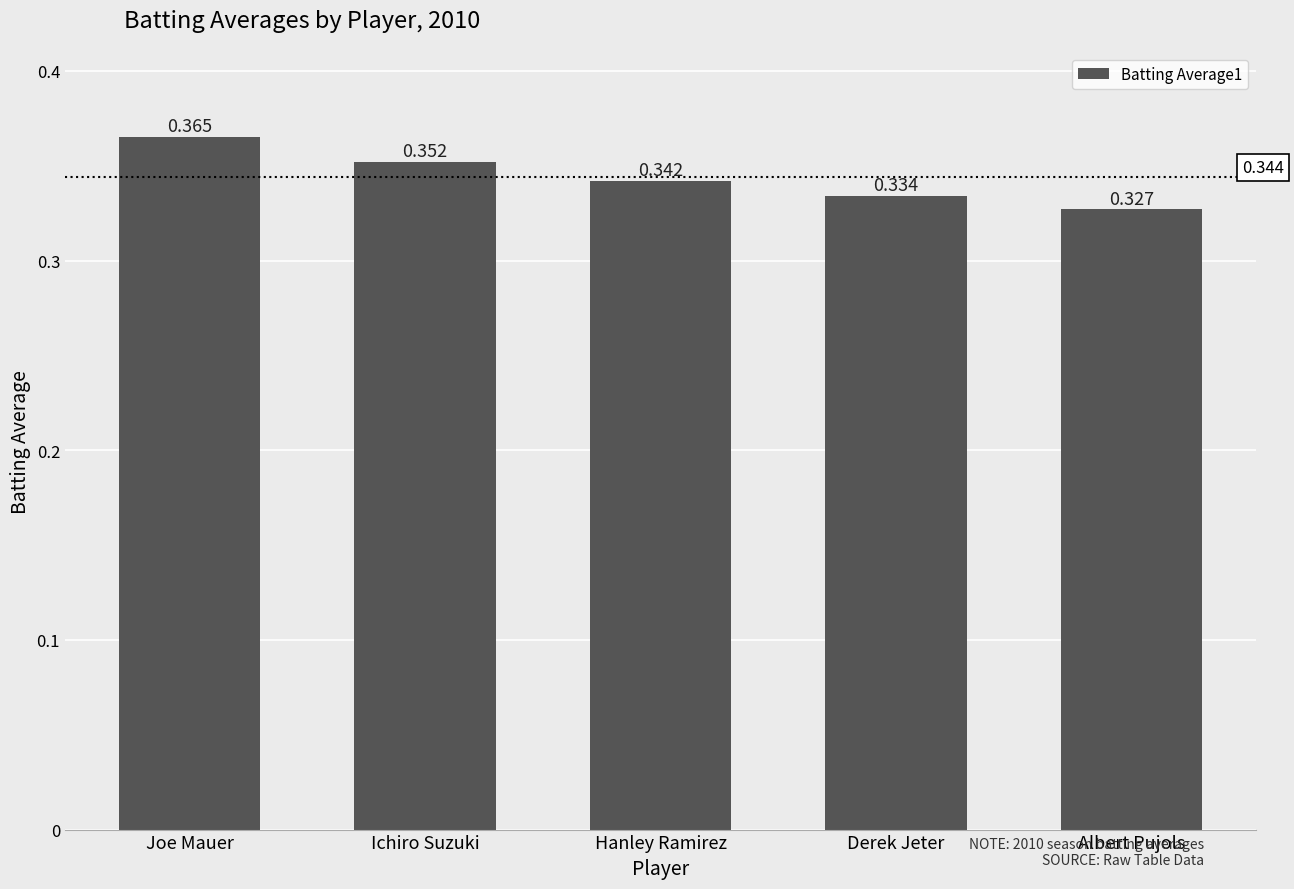

What is the label of the 5th bar from the left?

Albert Pujols